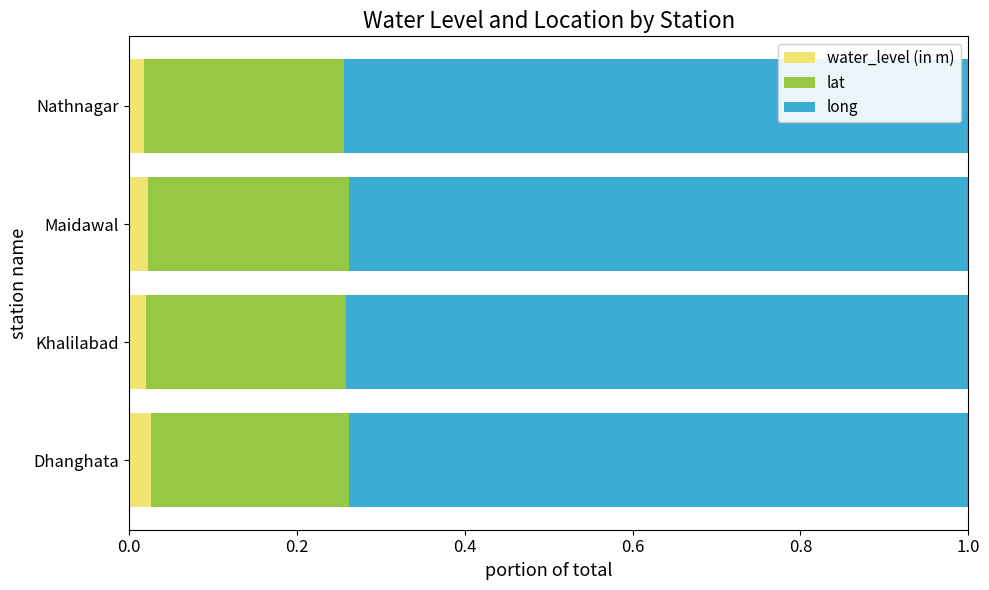

At how many categories does at least one series exceed 0?

4